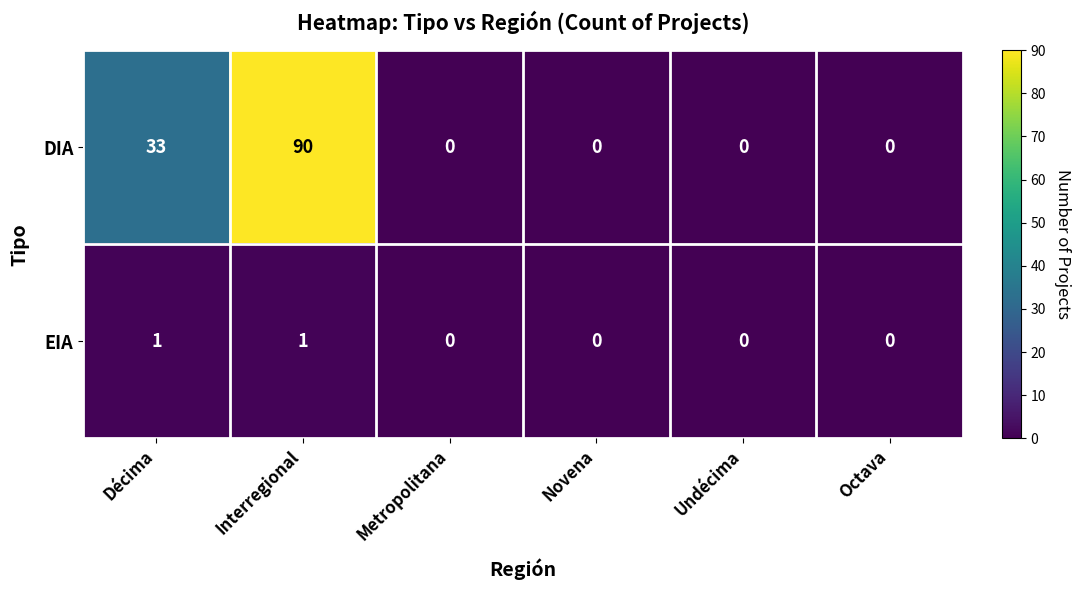

What is the difference between the maximum and minimum values in the DIA series?

90